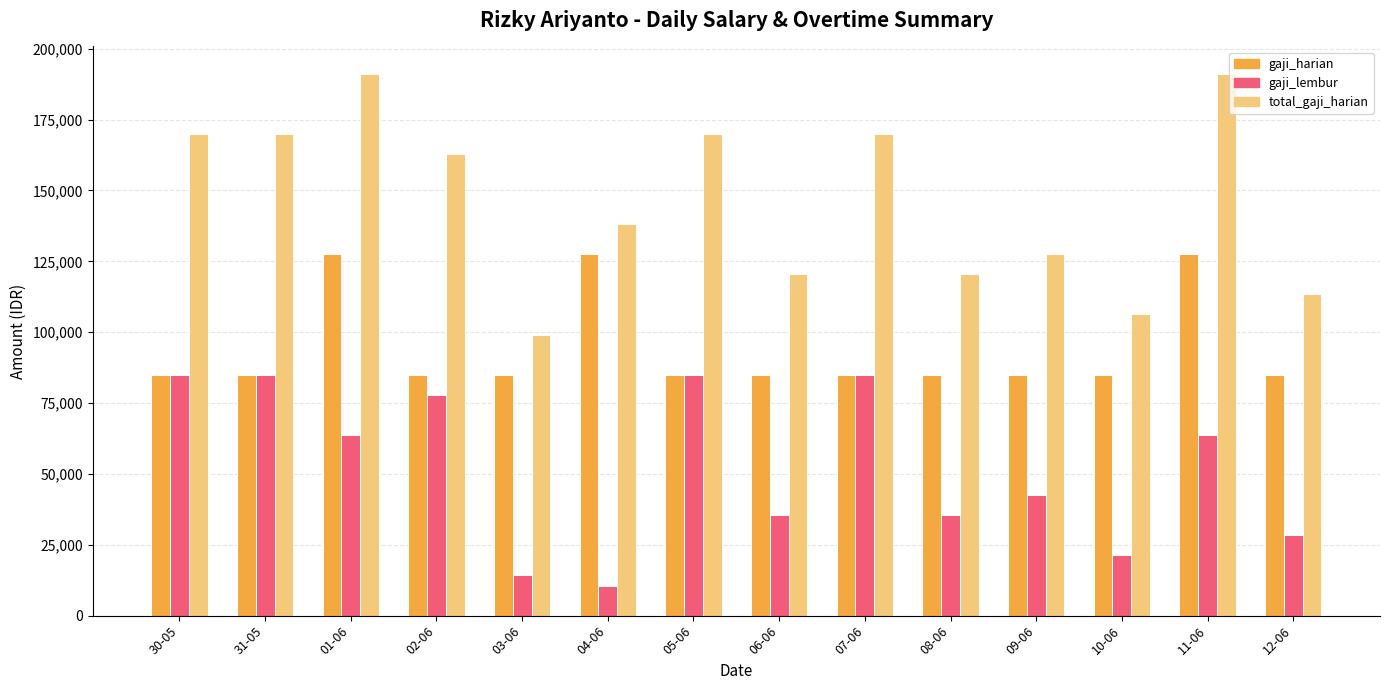

What position from the right is 03-06?

10